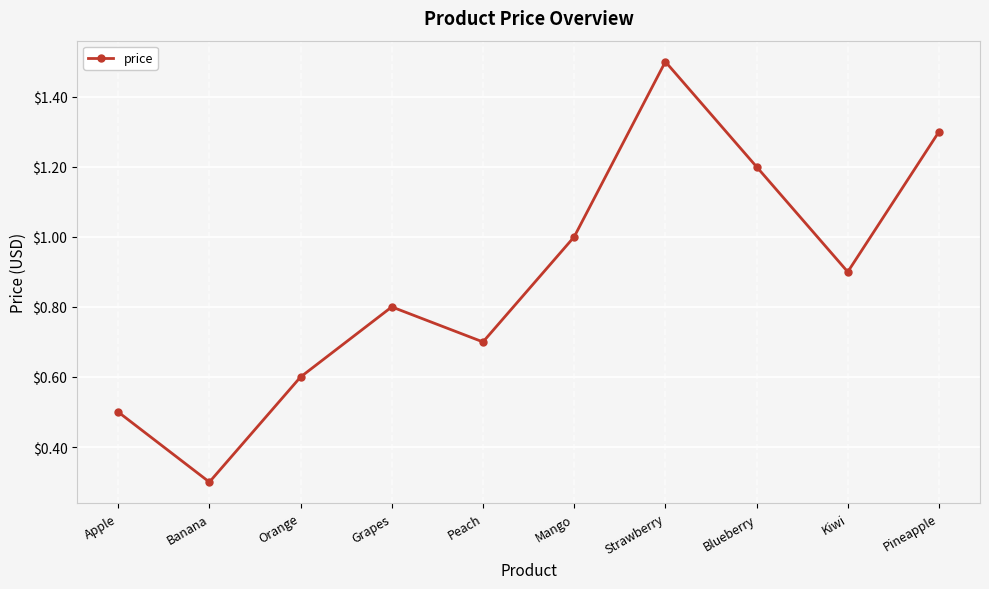

Reading right to left, extract all data points from this chart.

1.3	0.9	1.2	1.5	1.0	0.7	0.8	0.6	0.3	0.5